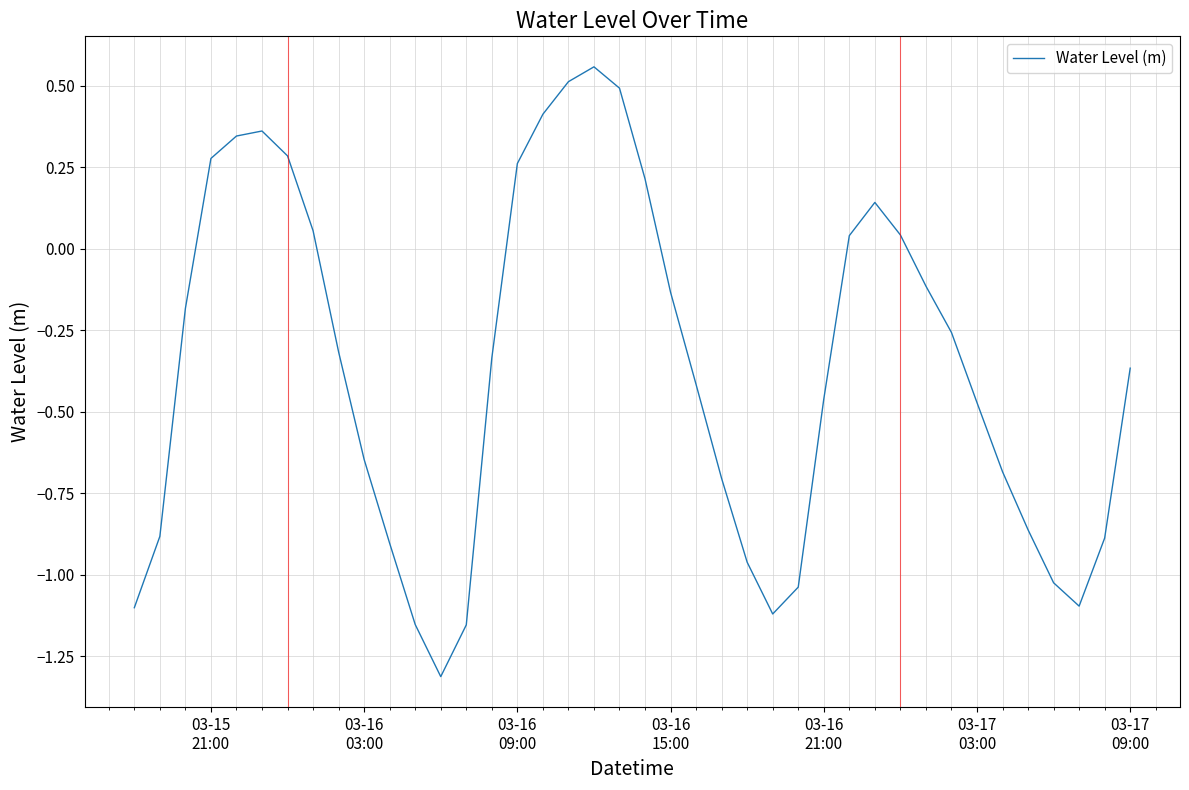

What is the value of the 11th point from the left?

-0.9